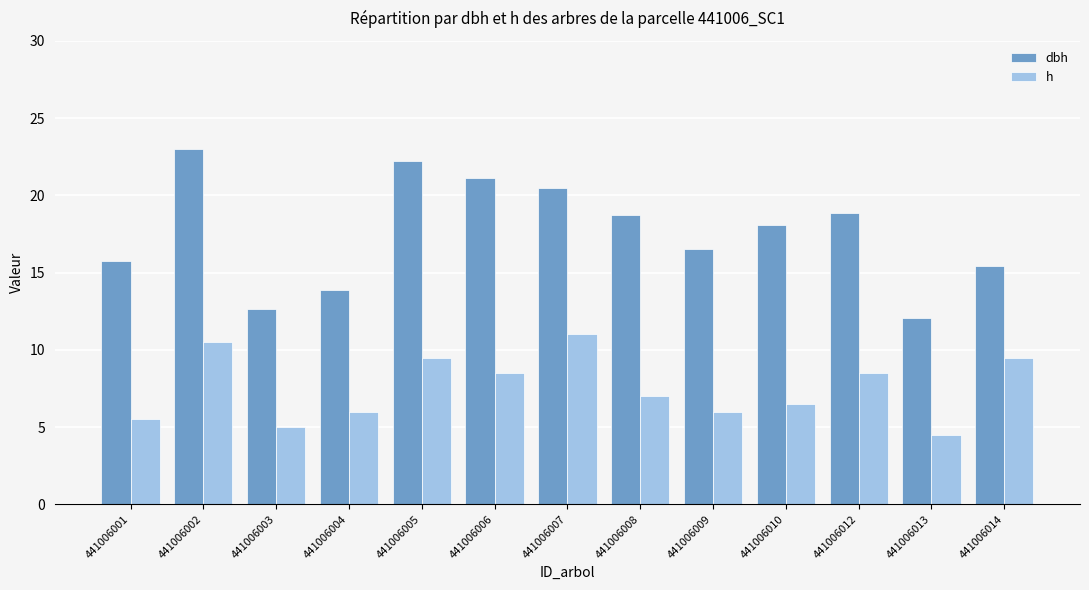

Read the h value at 441006009.

6.0